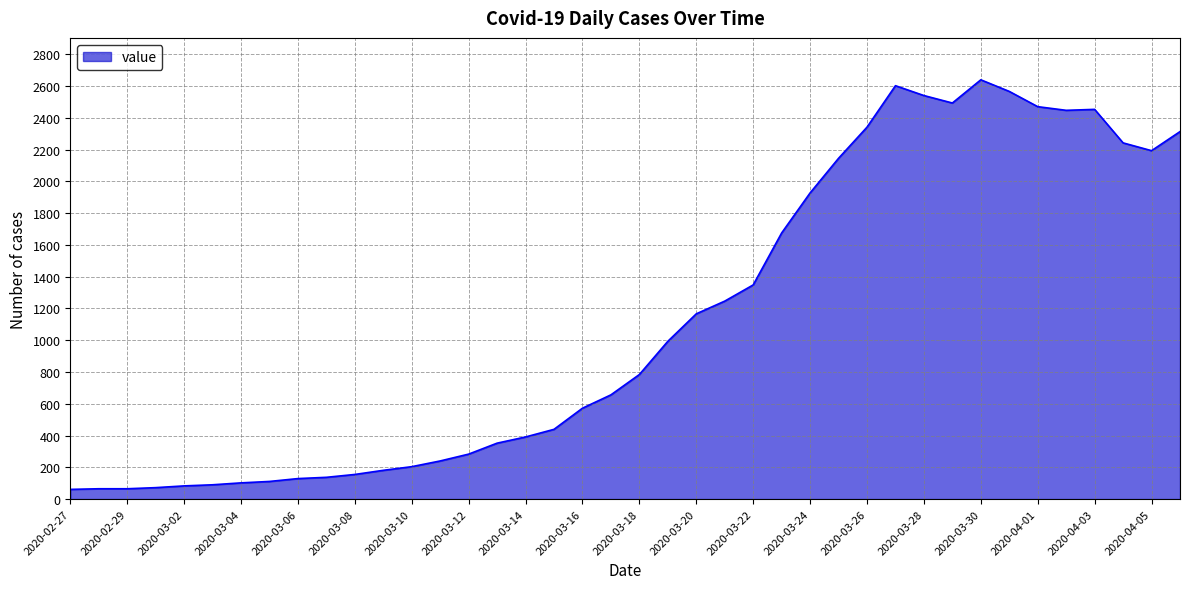

True or false: there are more than 1 points higher than both neighbors.

True